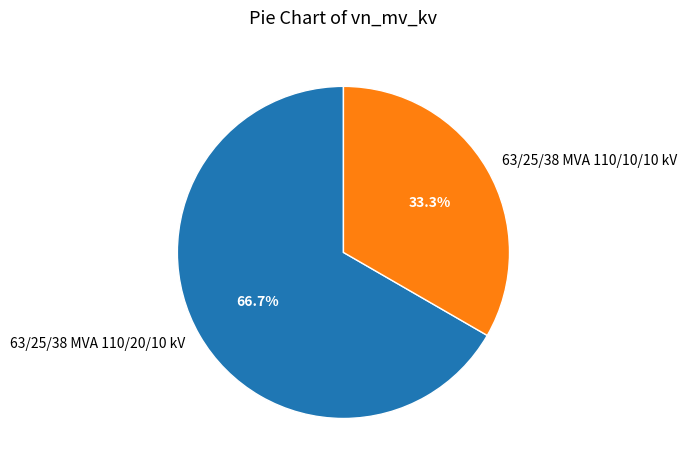

True or false: 63/25/38 MVA 110/10/10 kV accounts for 25% of the total.

False